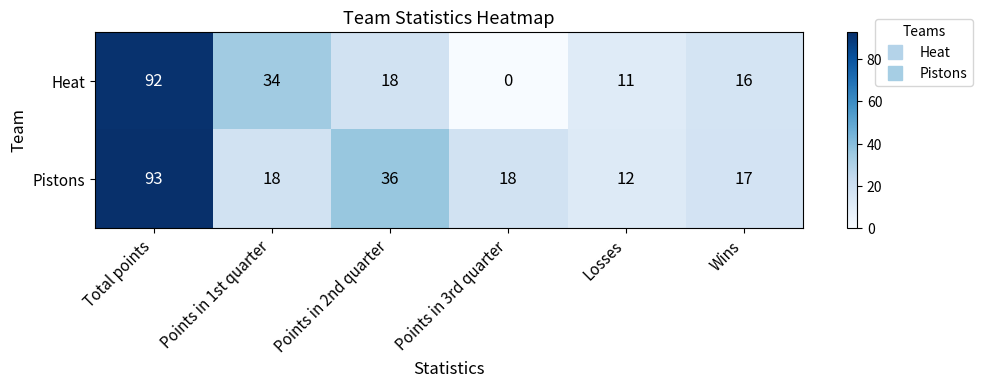

What is the spread (max minus min) of values at Losses?

1